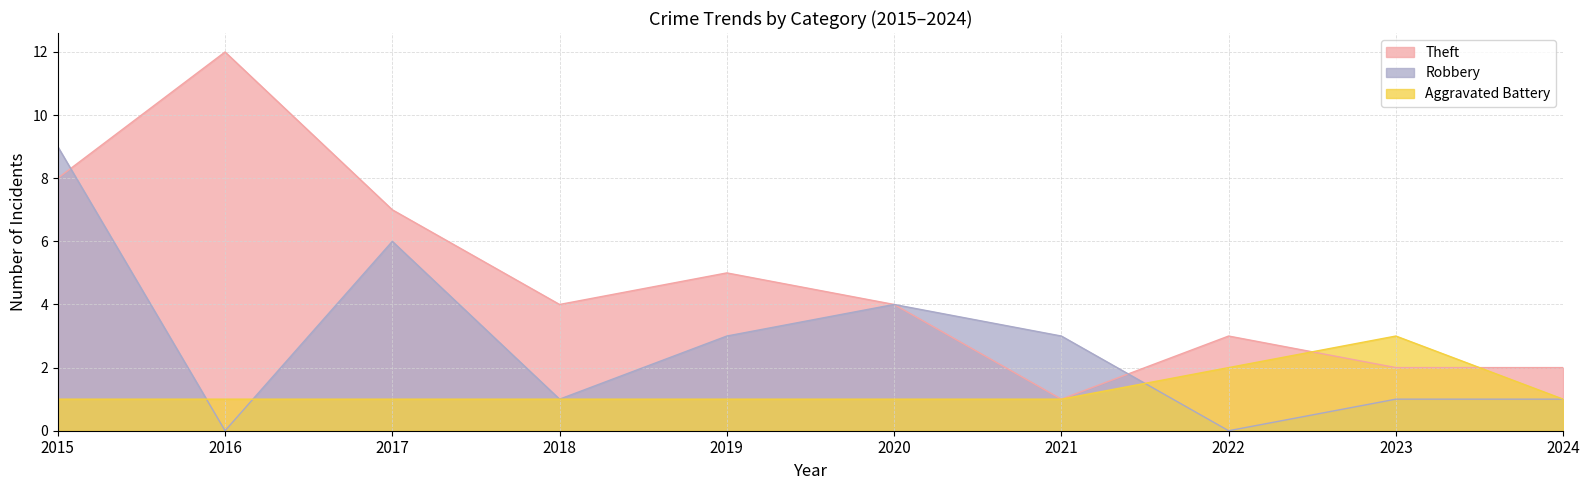

Which category has the lowest value in the Robbery series?

2016